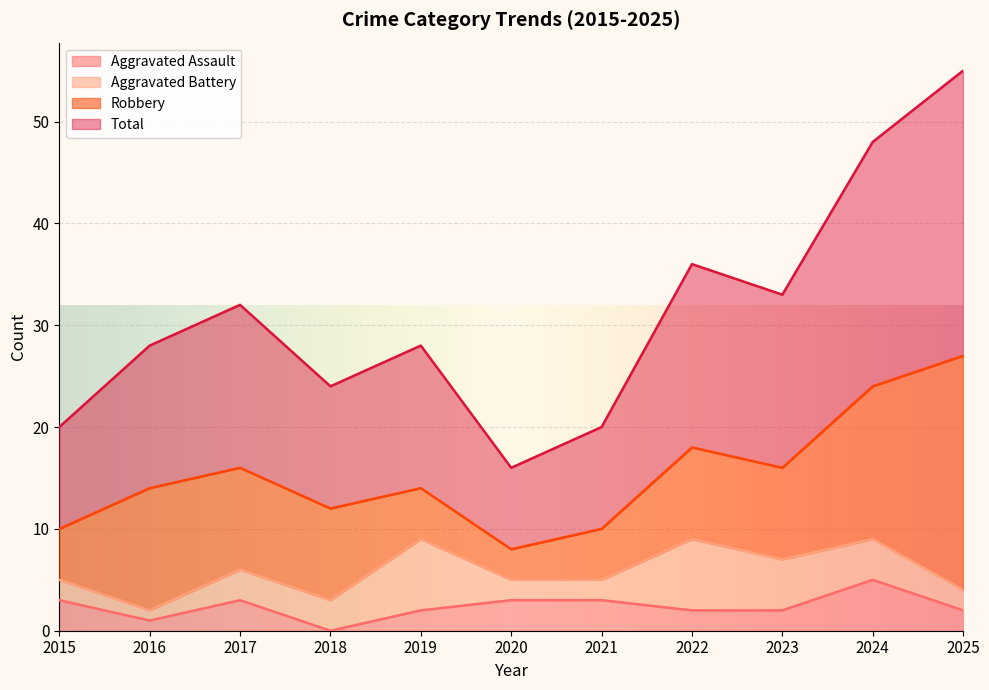

At which category is the sum across all series the highest?

2025